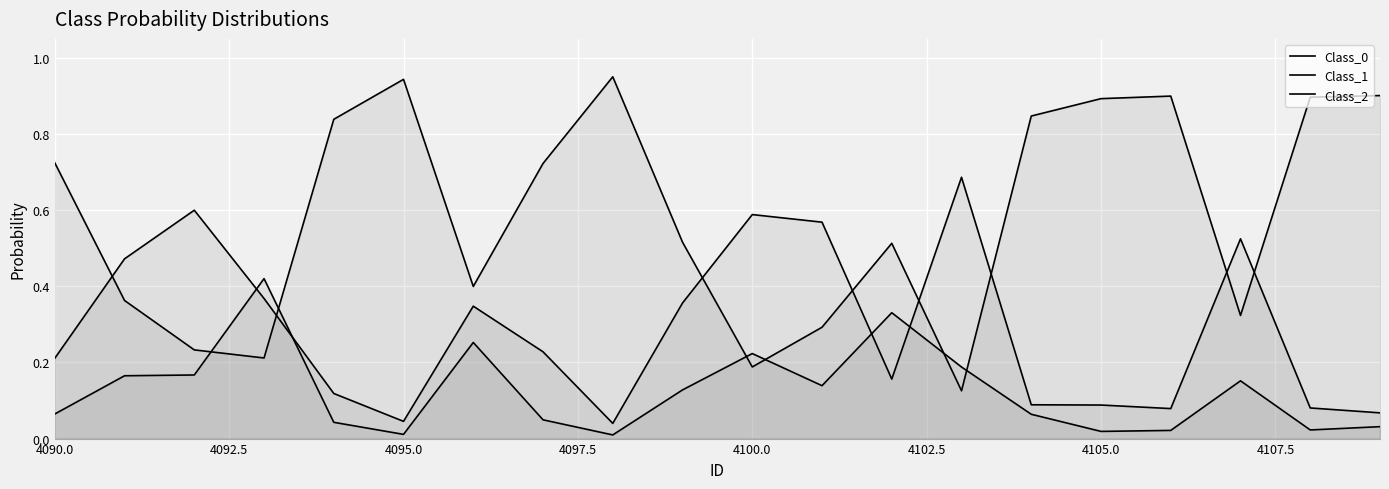

How many lines are shown in the chart?

3